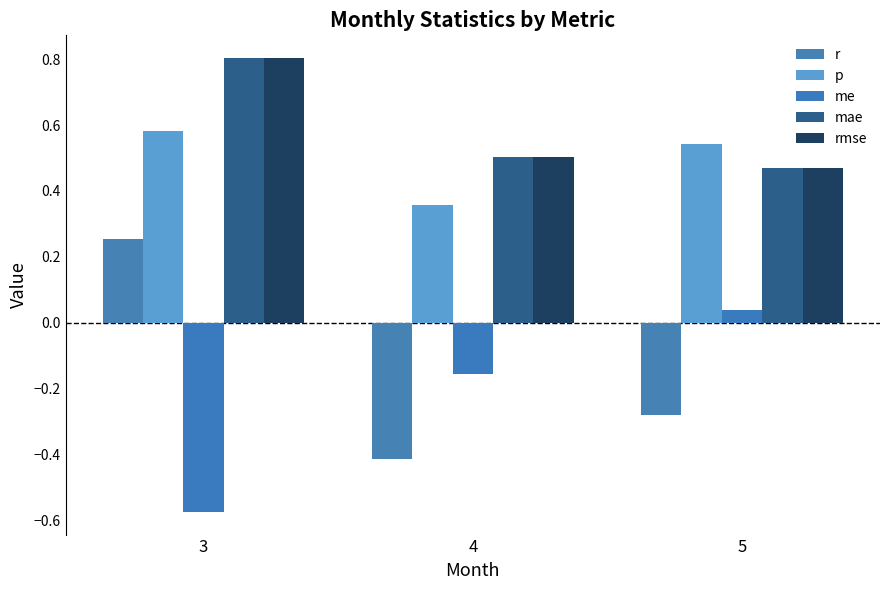

How many values in the r series exceed 0?

1